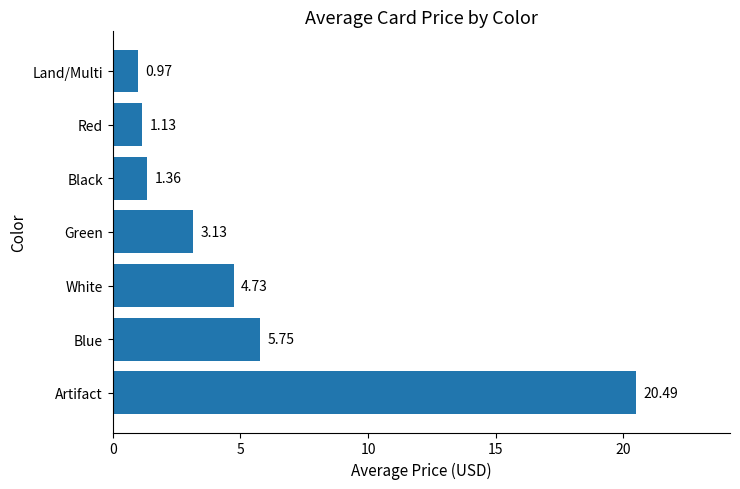

List the labels in order of value, largest first.

Artifact, Blue, White, Green, Black, Red, Land/Multi